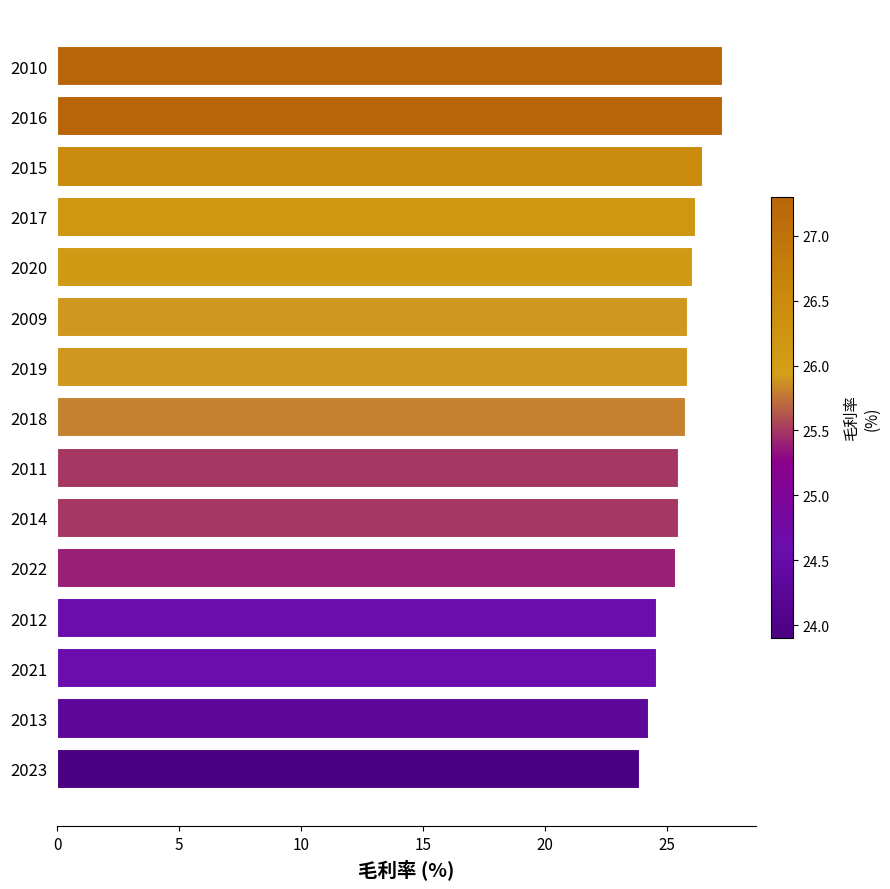

The value at 2015 is 7.0. True or false?

False